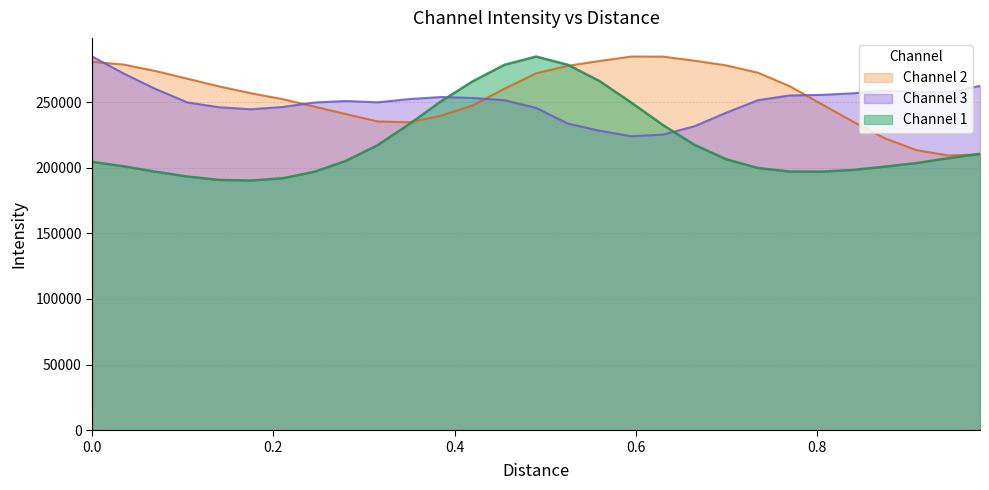

How many times do Channel 1 and Channel 3 cross each other?

2